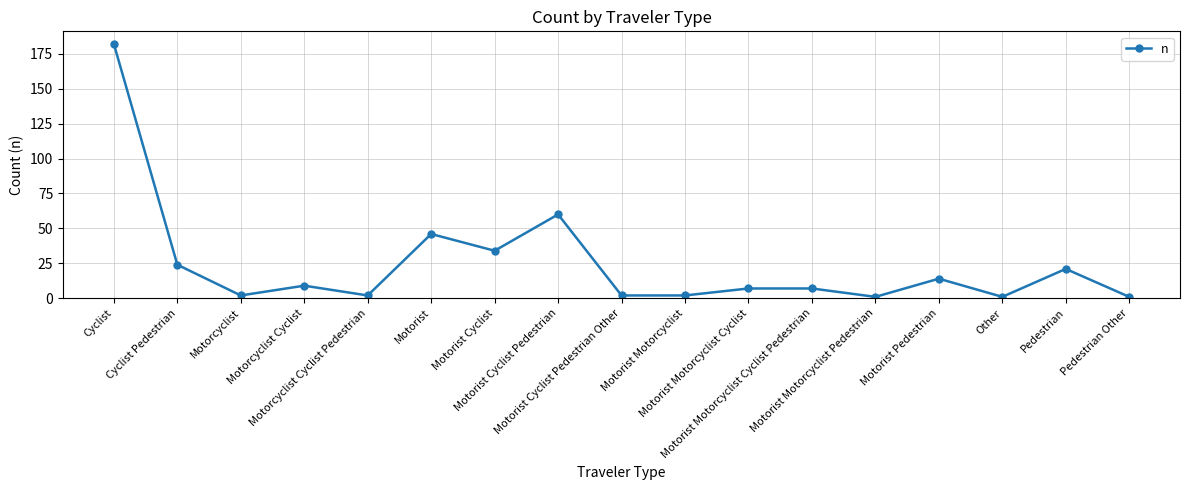

How many lines are shown in the chart?

1